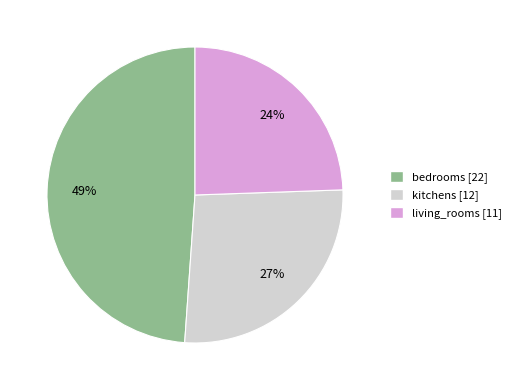

Rank the categories by value from lowest to highest.

living_rooms [11], kitchens [12], bedrooms [22]